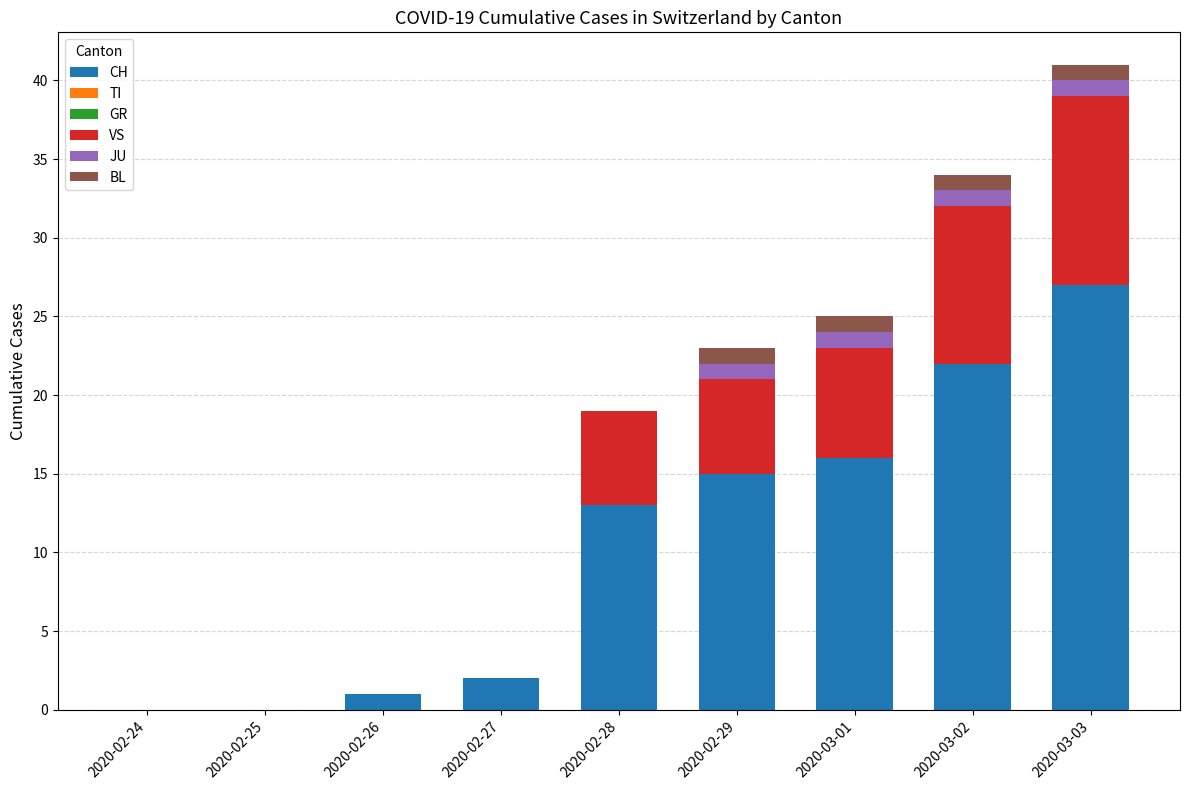

Count the number of categories in the chart.

9